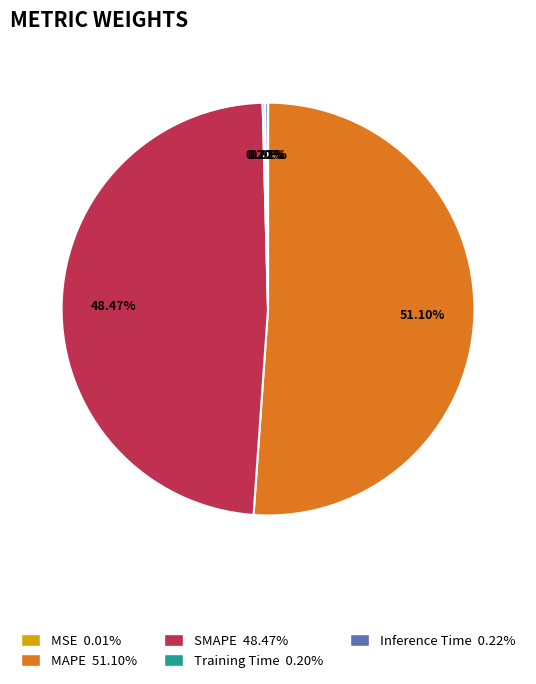

What is the total percentage of Training Time and MSE?

0.2%